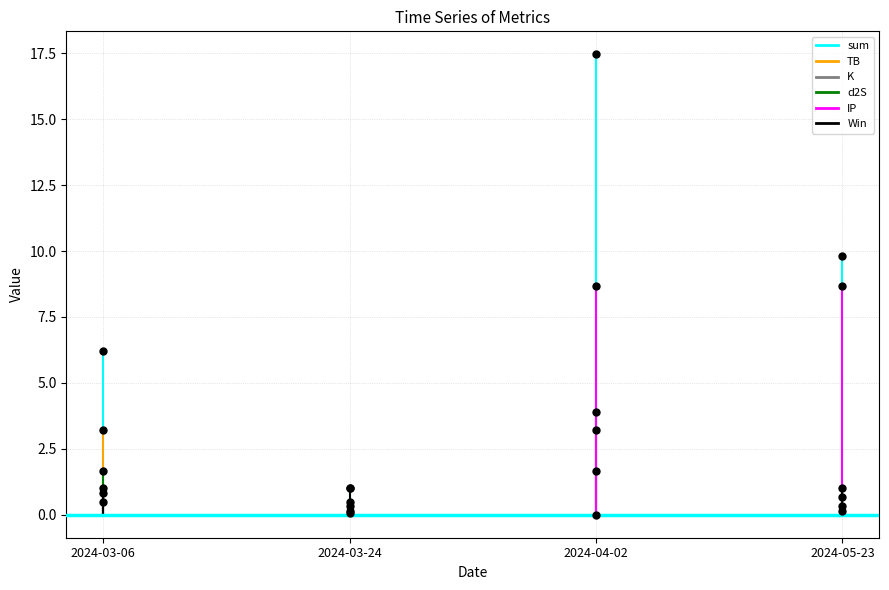

True or false: TB and IP intersect in this chart.

True